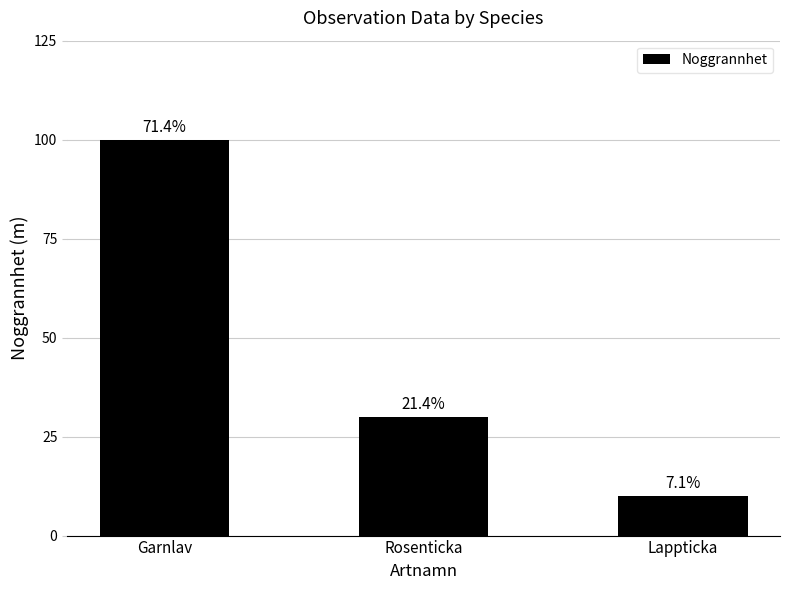

Reading left to right, list all the values displayed in this chart.

100	30	10